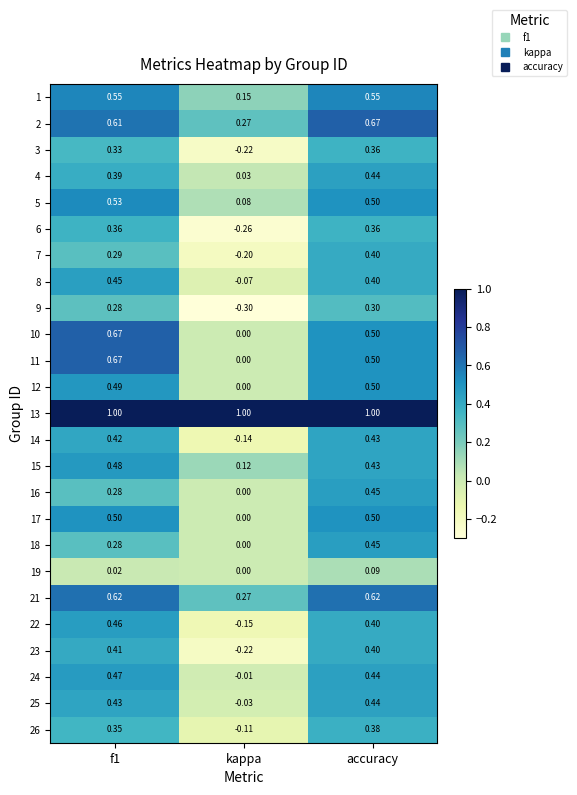

Is the value of 24 at f1 greater than the value of 9 at f1?

Yes